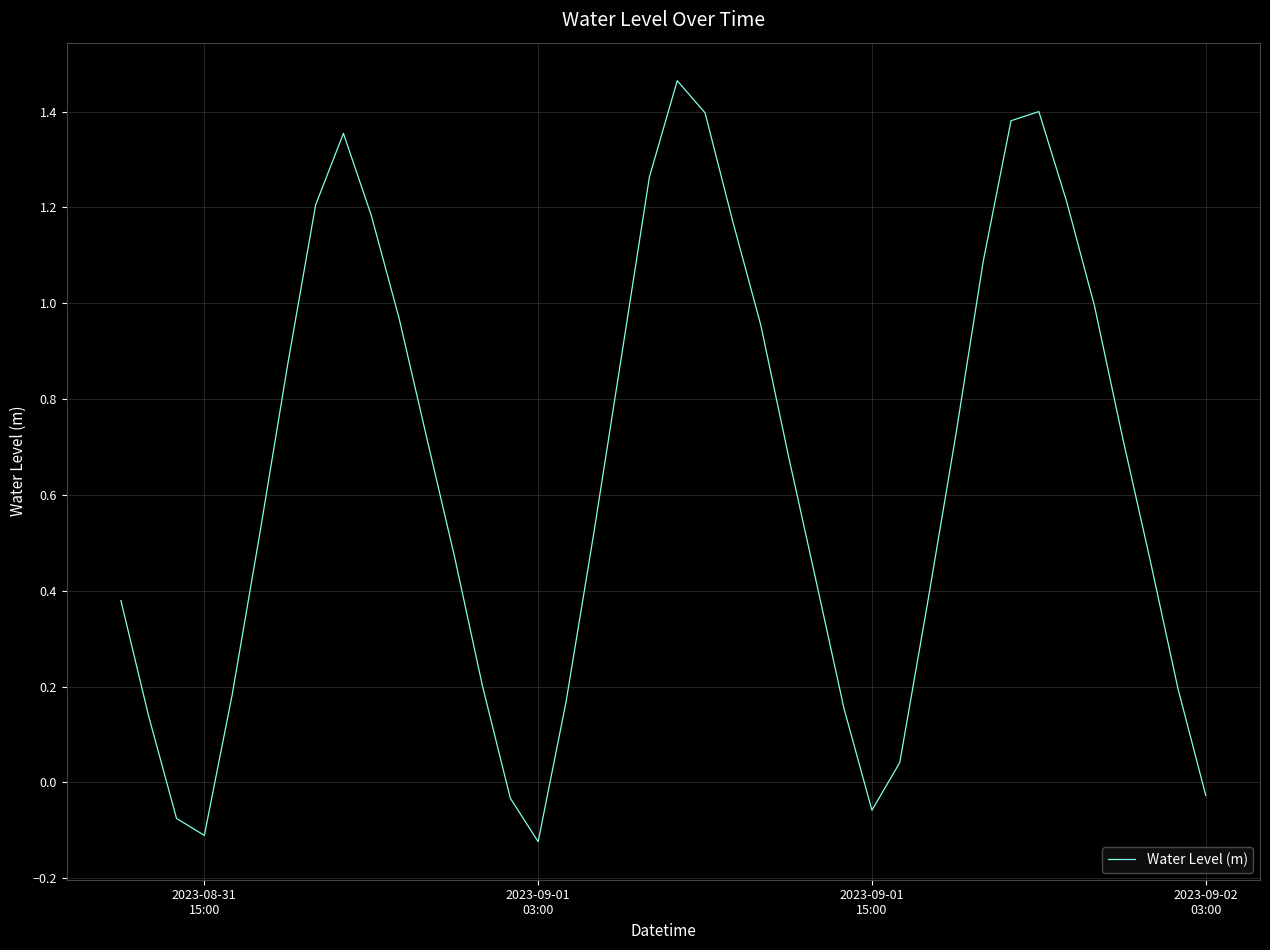

Does the chart display data point markers on the line(s)?

No